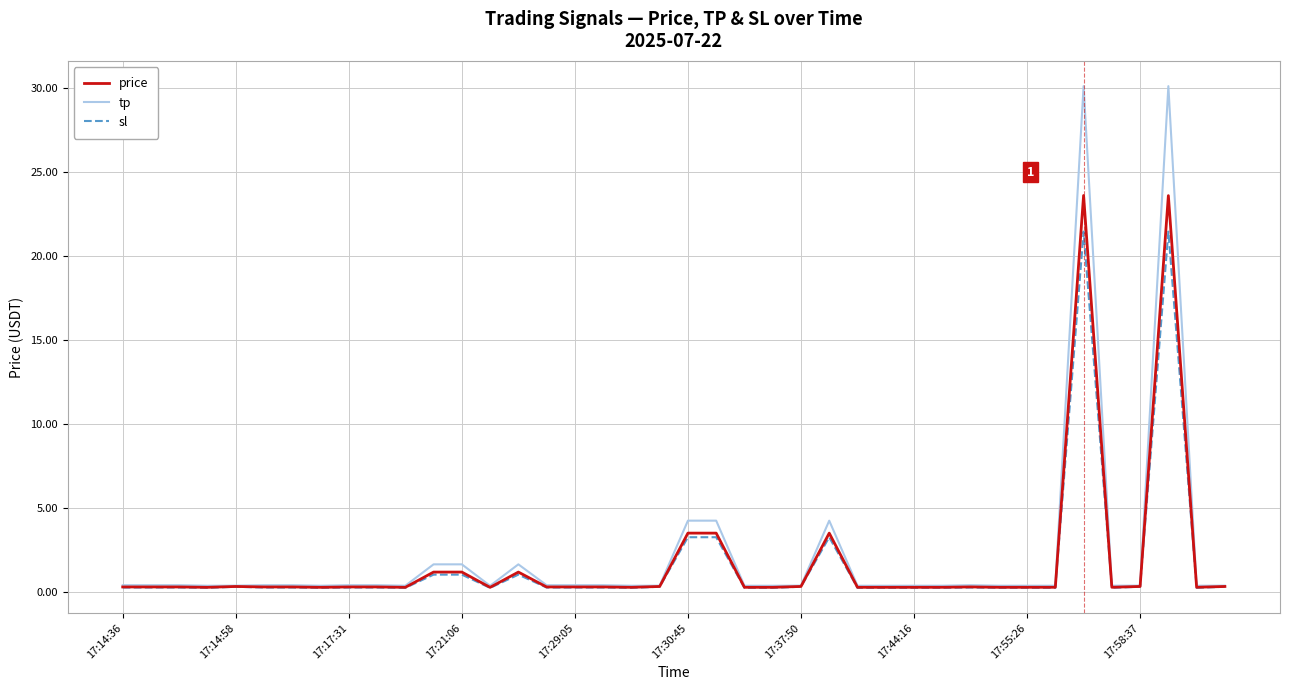

What is the sum of all sl values?

63.6